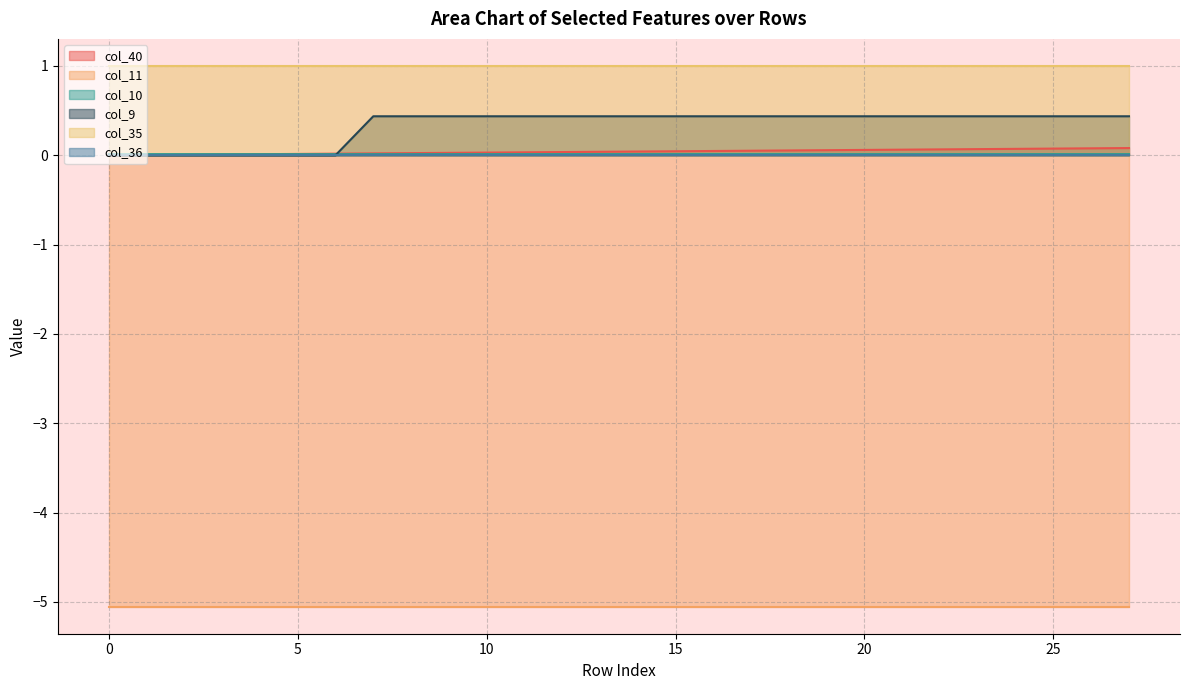

Which series ends up on top after the final intersection of col_9 and col_10?

col_9